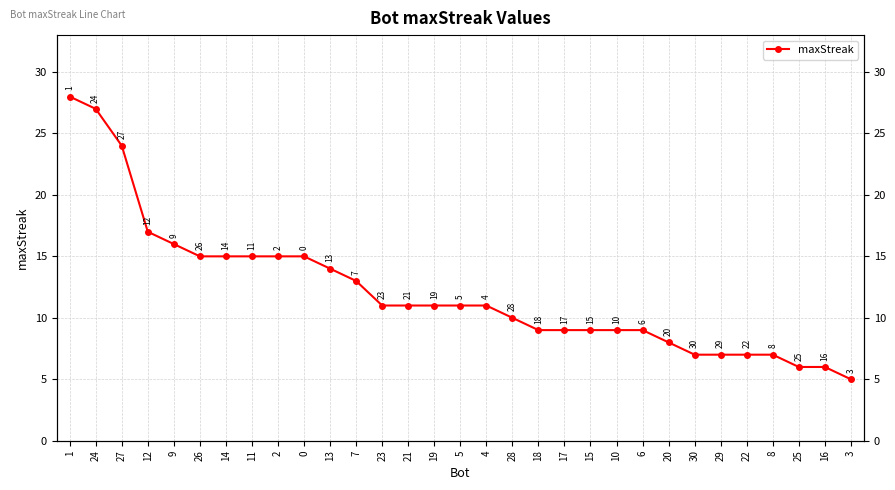

Is it true that the value at 29 is 9?

False